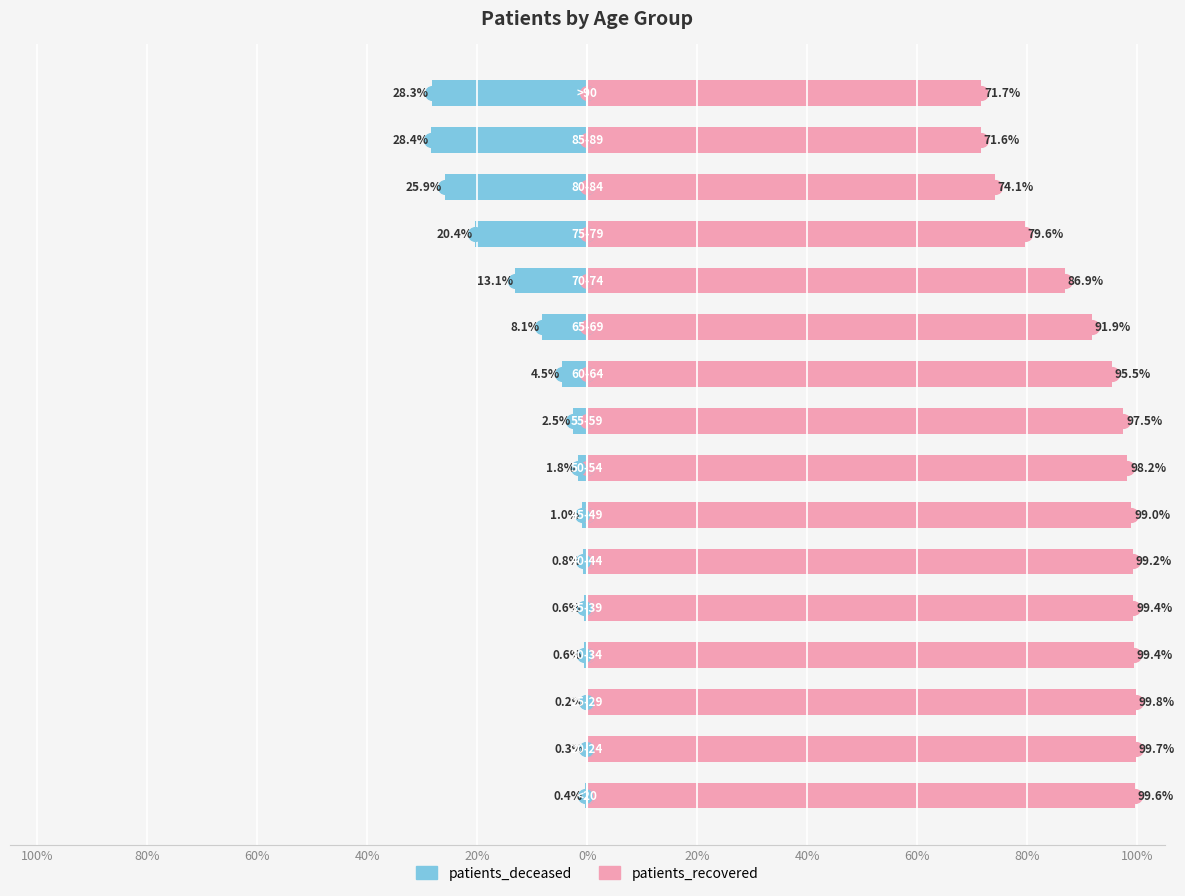

What is the maximum value for patients_recovered?

99.8